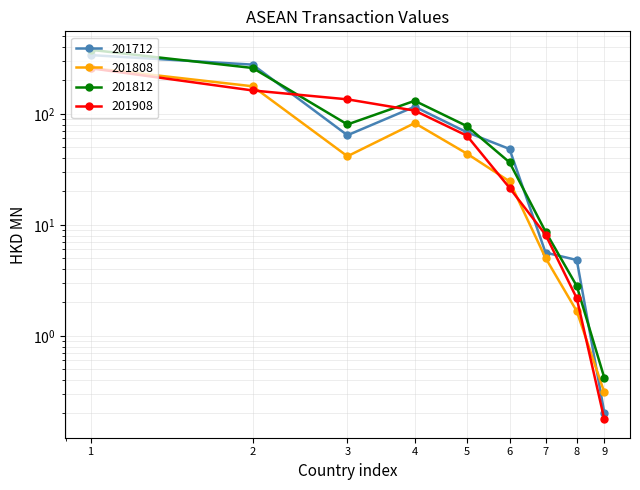

Count the number of data series in this chart.

4